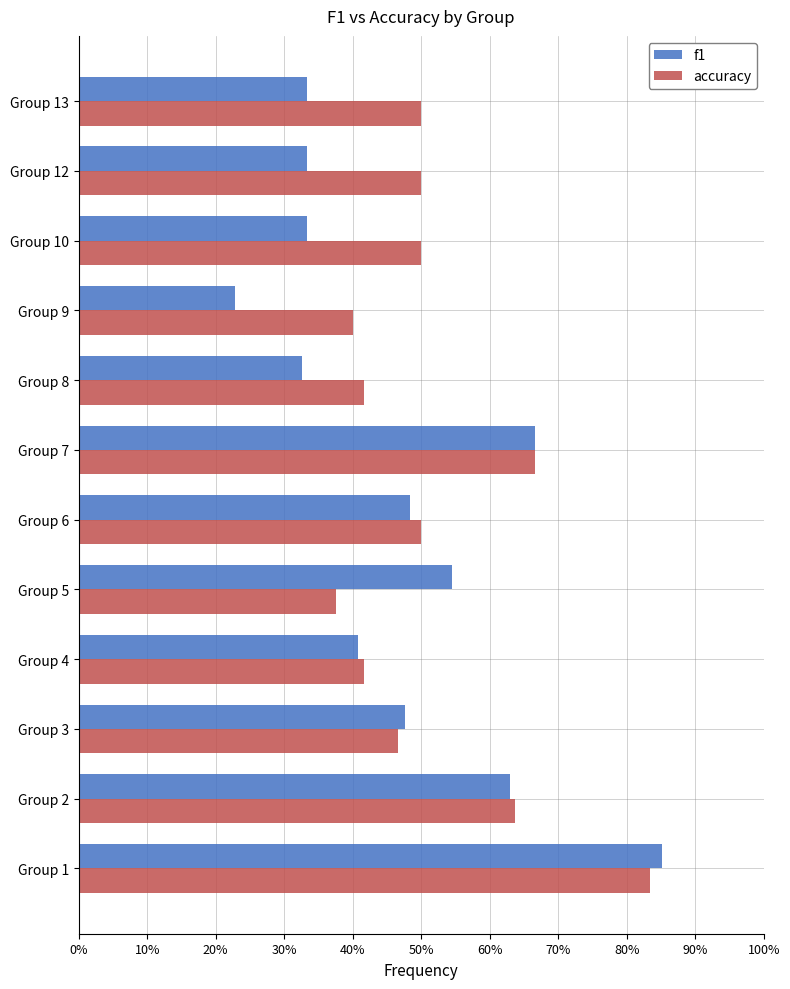

What are all the series names shown in the legend?

f1, accuracy